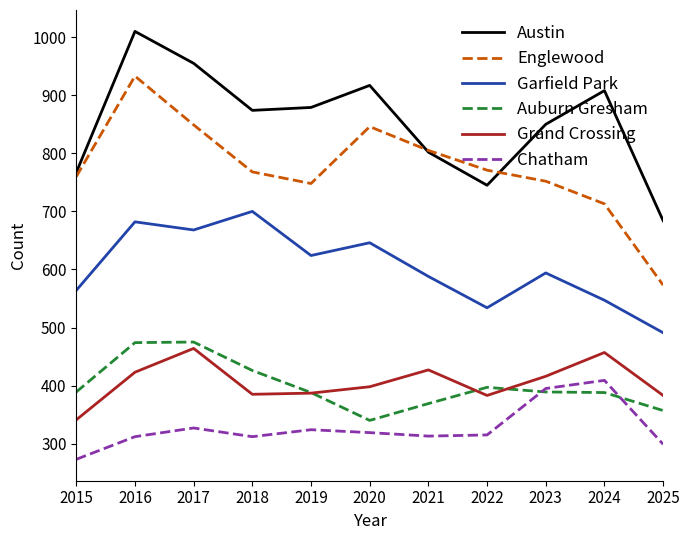

Read the Englewood value at 2015.

760